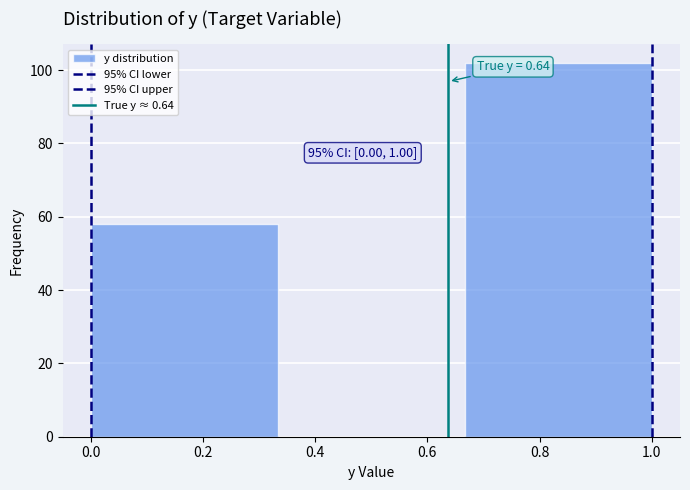

Which range on the x-axis has the tallest bar?

0.66 to 1.00